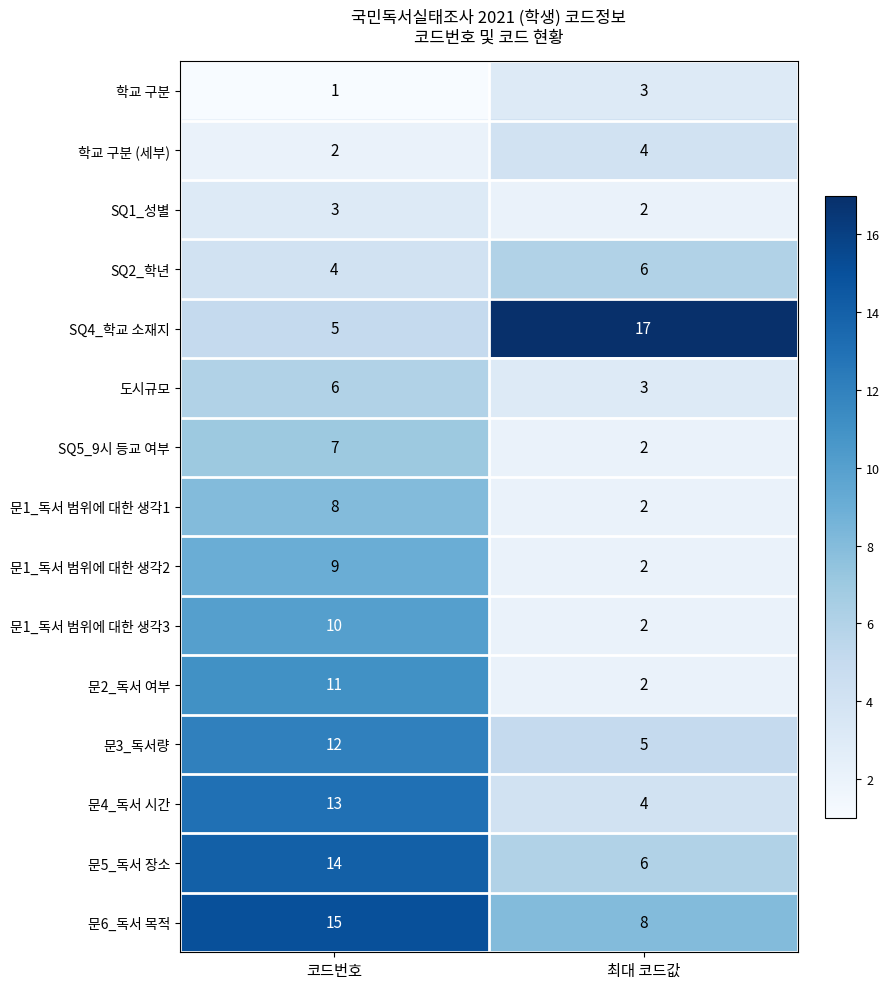

Rank the series at 코드번호 from lowest to highest value.

학교 구분, 학교 구분 (세부), SQ1_성별, SQ2_학년, SQ4_학교 소재지, 도시규모, SQ5_9시 등교 여부, 문1_독서 범위에 대한 생각1, 문1_독서 범위에 대한 생각2, 문1_독서 범위에 대한 생각3, 문2_독서 여부, 문3_독서량, 문4_독서 시간, 문5_독서 장소, 문6_독서 목적